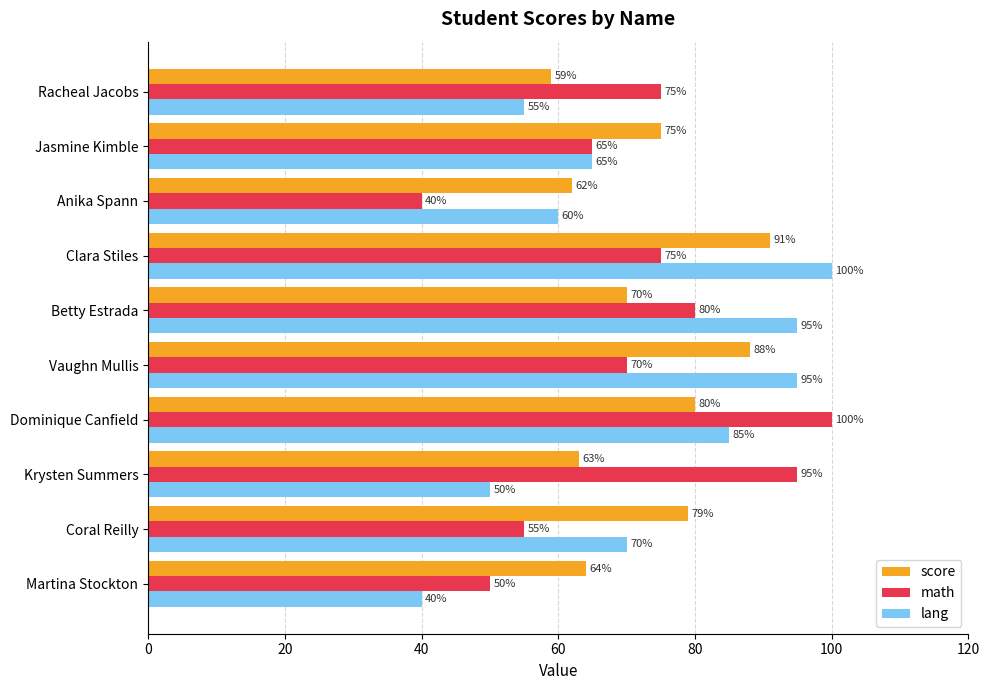

How many series are shown in this chart?

3